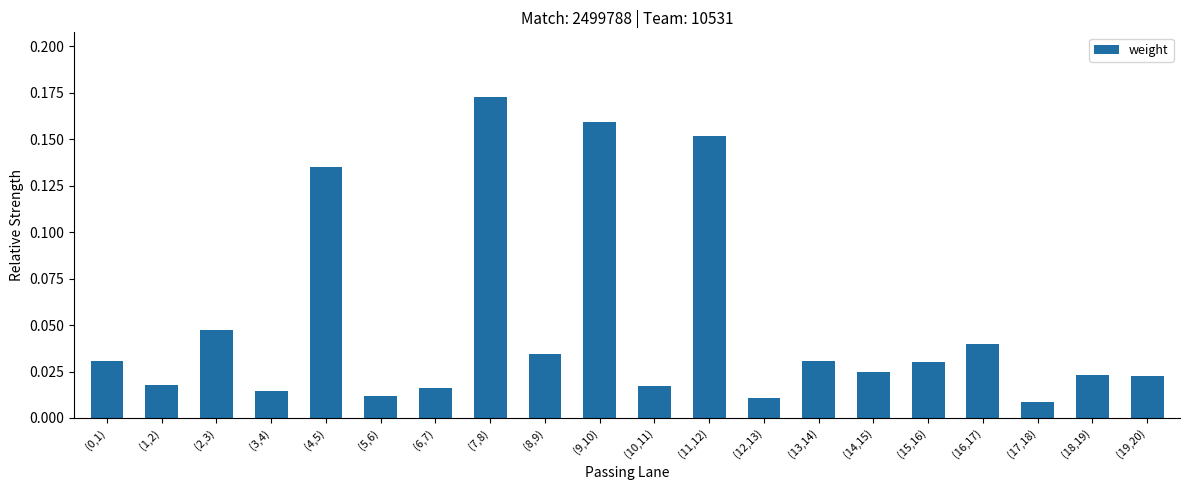

What is the label of the 4th bar from the left?

(3,4)